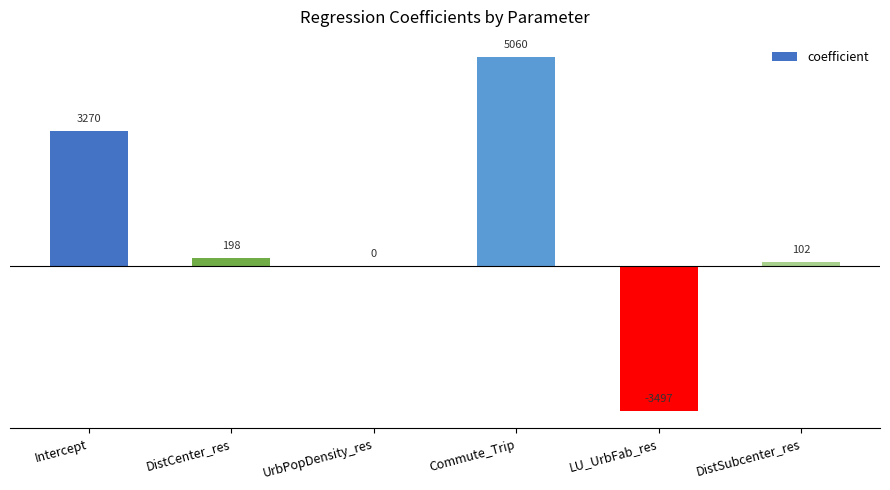

Where does the data first go above 198?

Intercept